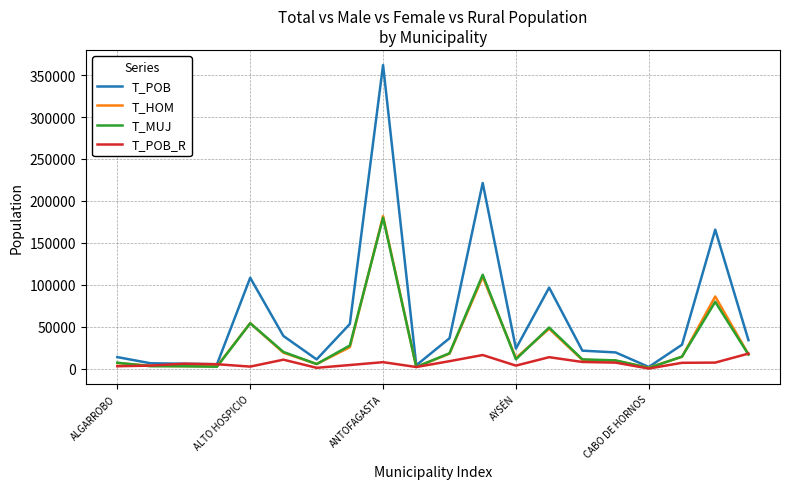

Which series has the largest total across all categories?

T_POB